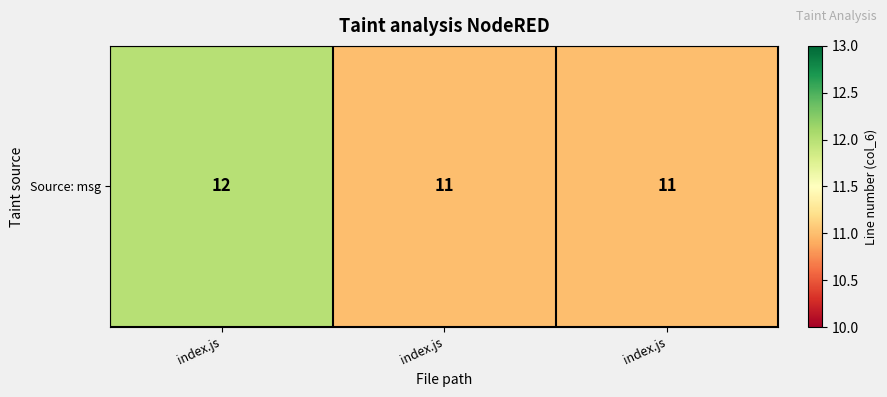

What is the change in value from index.js to index.js?

-1